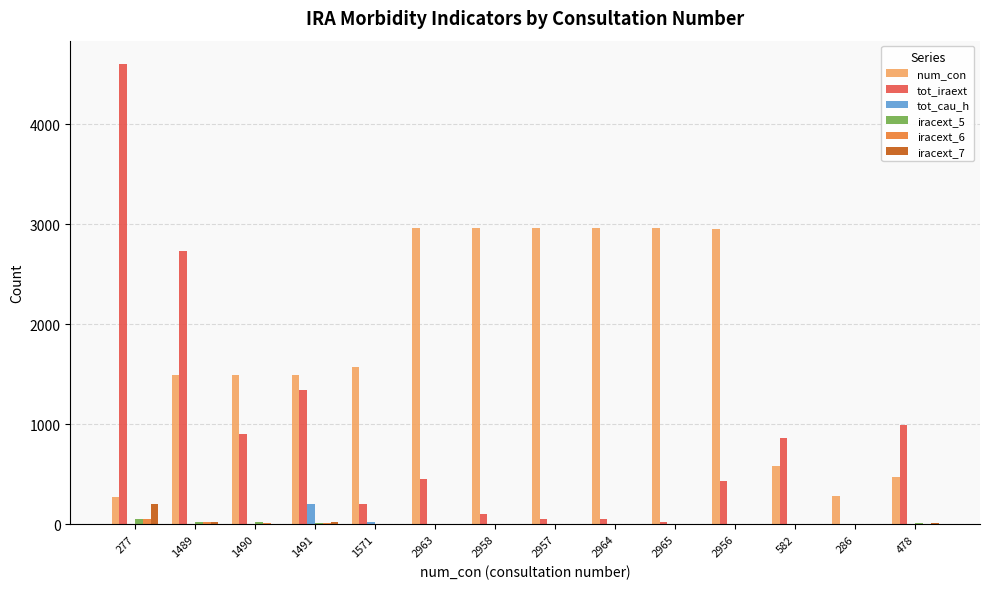

Is it true that tot_cau_h equals 204 at 1491?

True